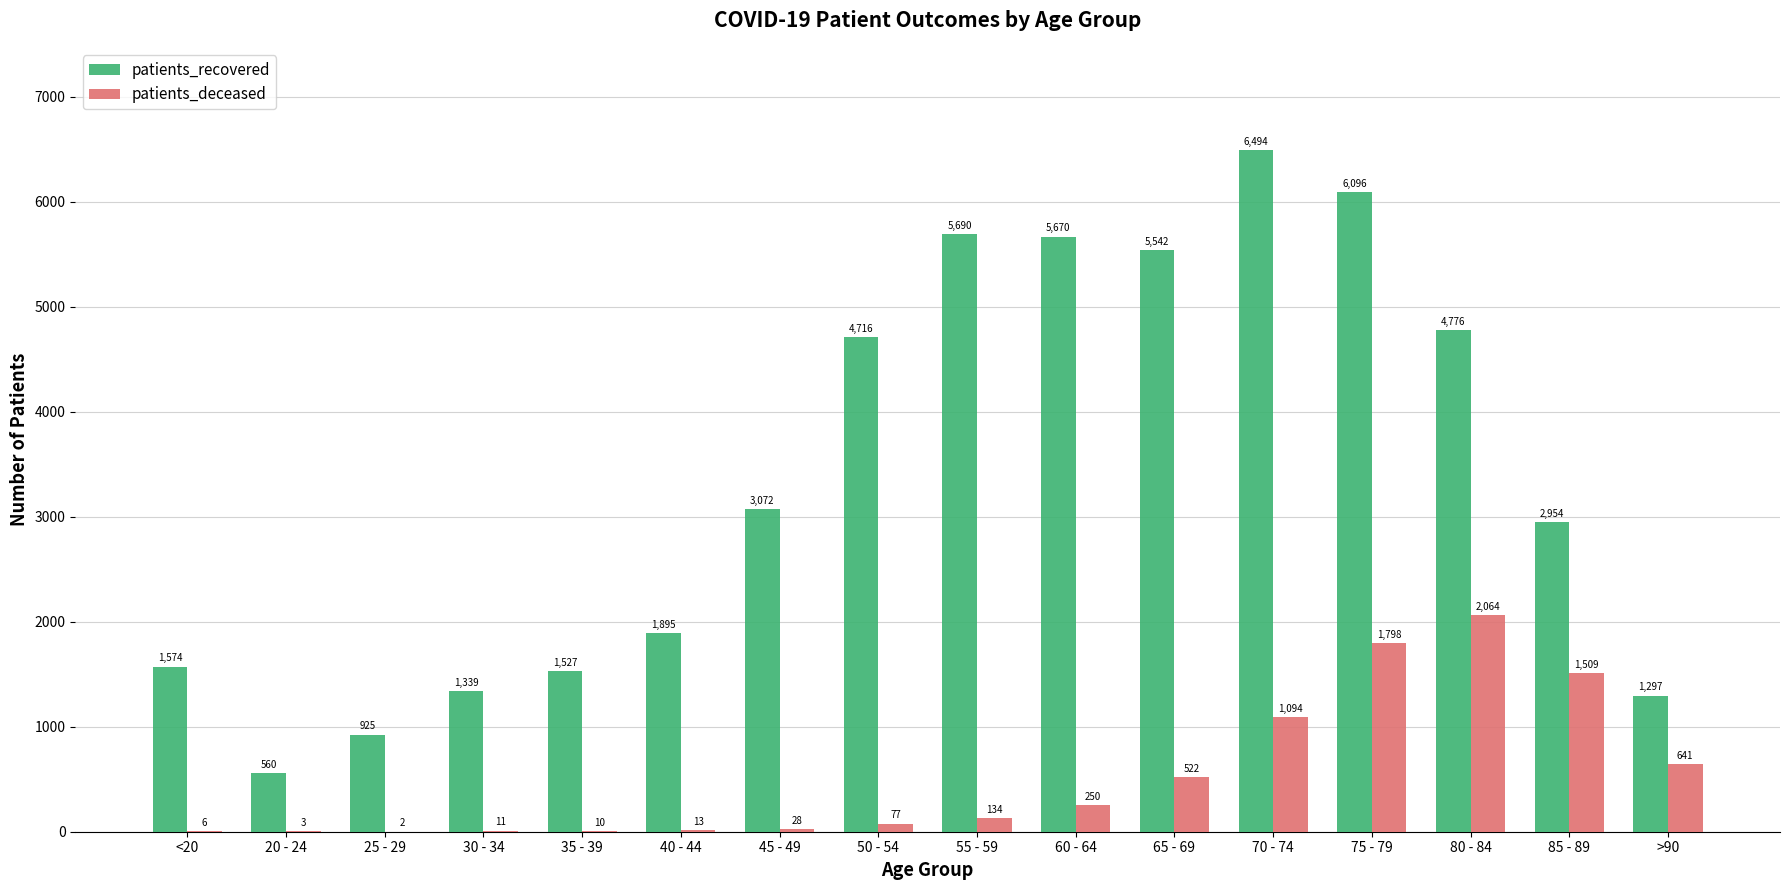

What is the sum of all patients_recovered values?

54127